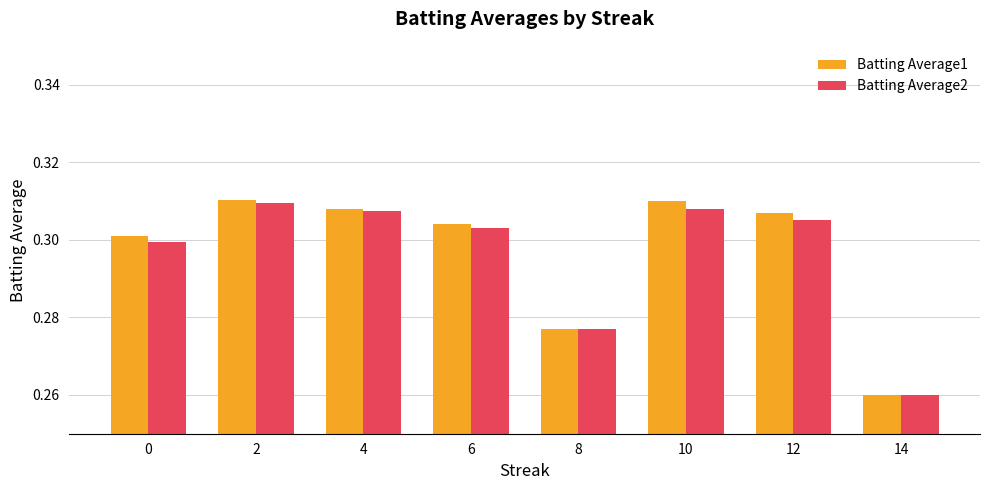

Which series changed the most between 8 and 12?

Batting Average1